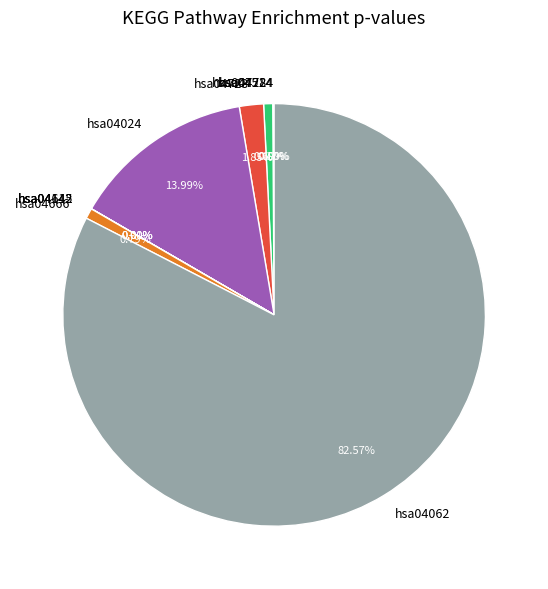

Which has a higher value, hsa04024 or hsa04666?

hsa04024